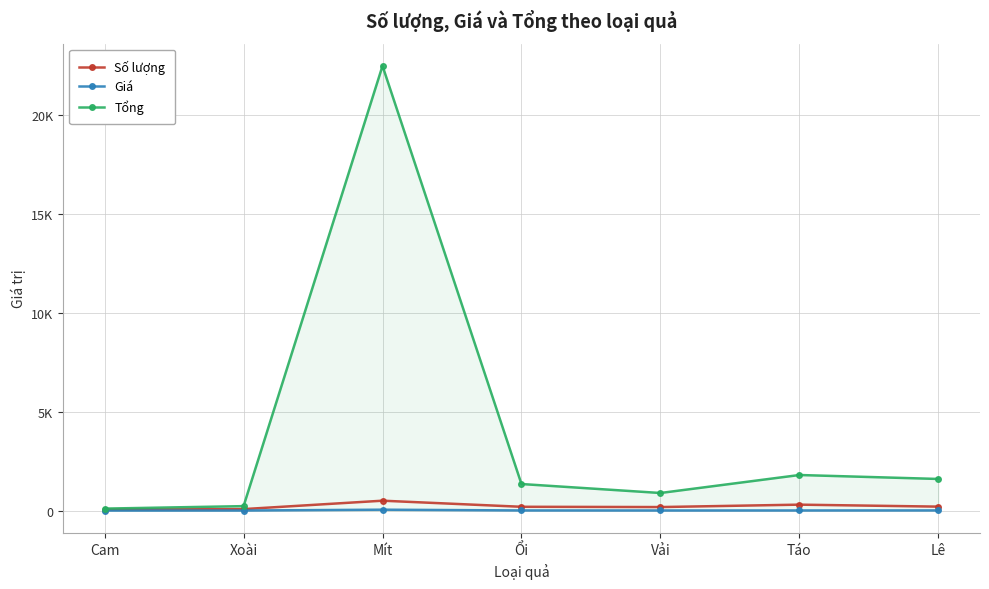

What is the sum of all Tổng values?

28459